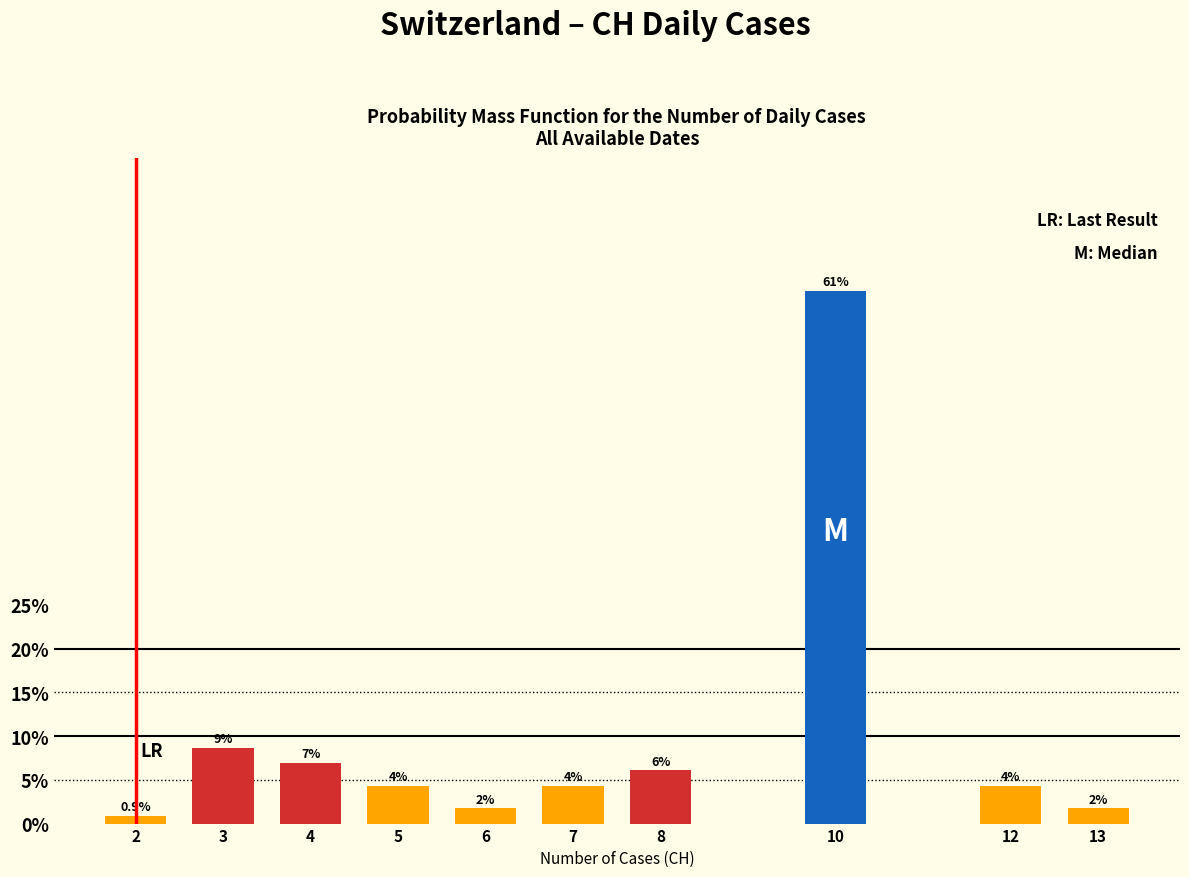

How many bars are there in total?

10